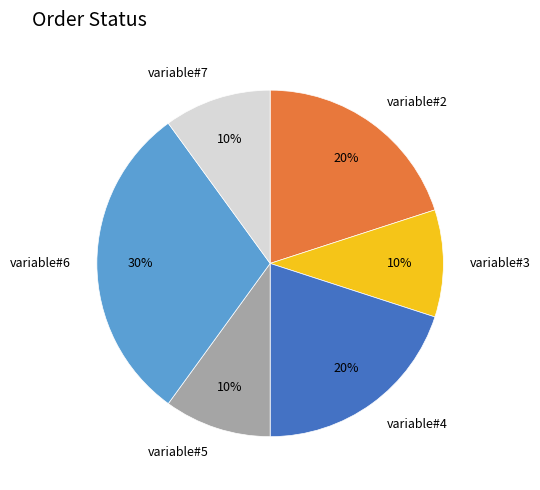

Is the sum of variable#2 and variable#7 greater than half?

No